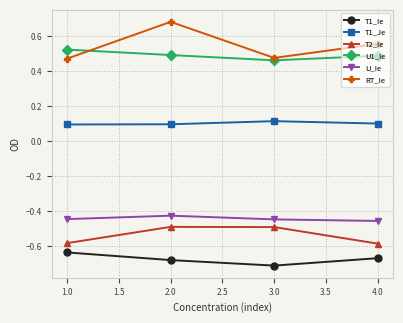

At which label is U1_Ie closest to 0?

3.0